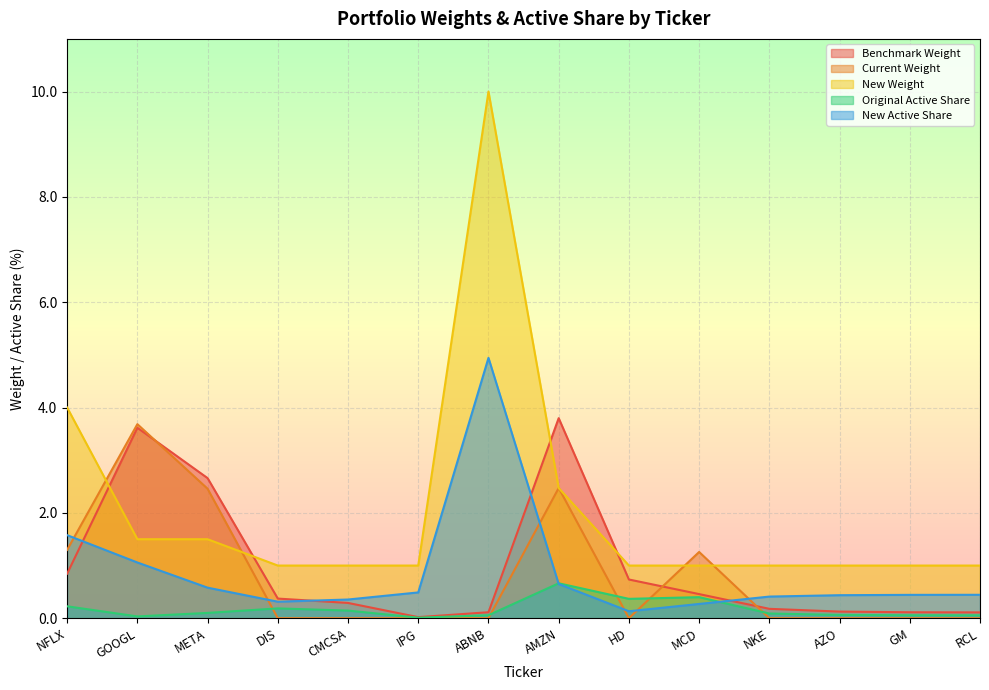

Which series has the largest total across all categories?

New Weight